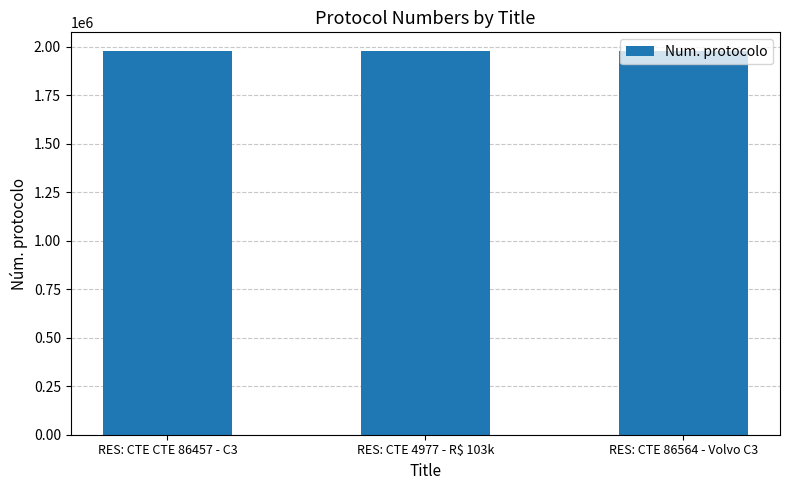

What is the sum of all values?

5924240